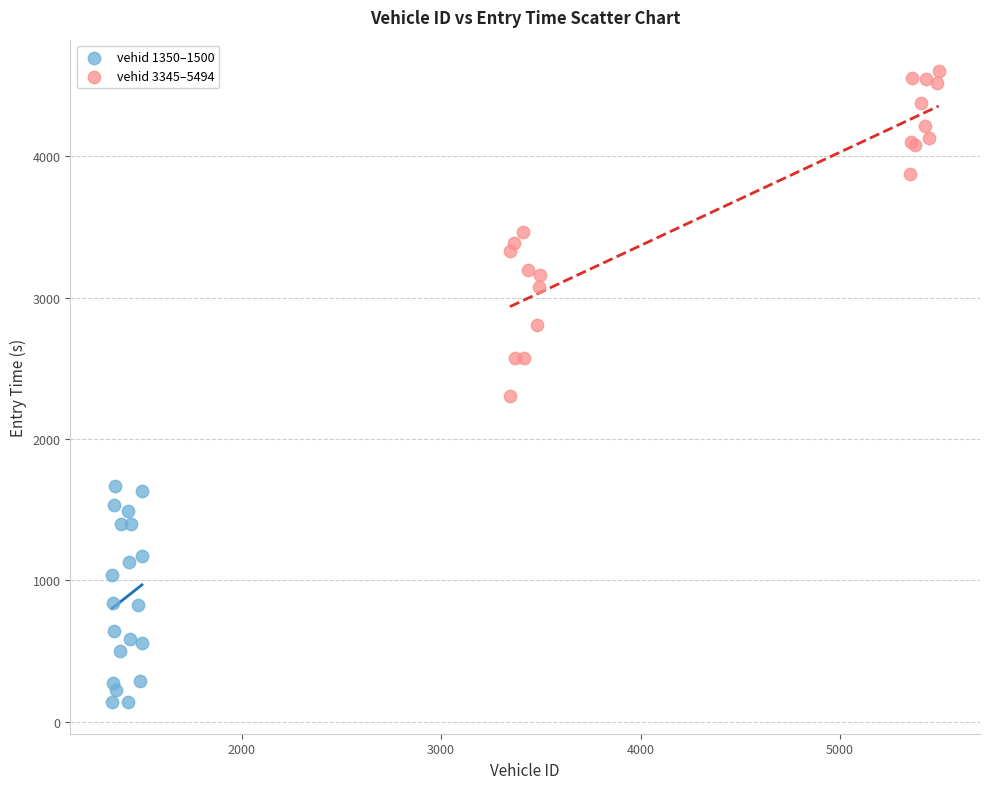

Which series reaches the minimum Y coordinate?

vehid 1350–1500